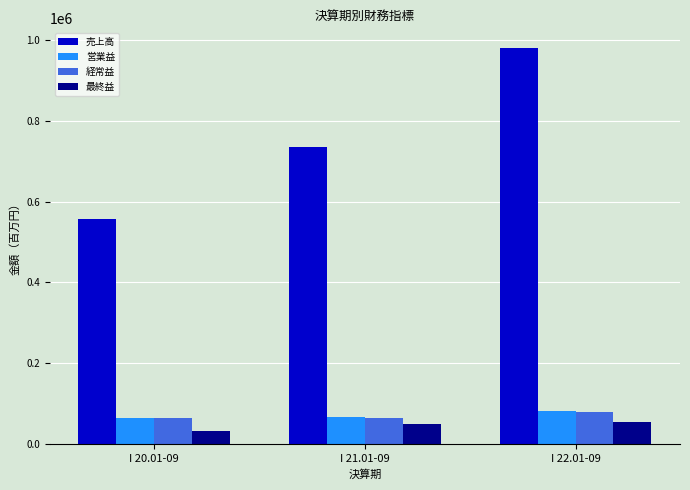

How many bars are there in total?

12